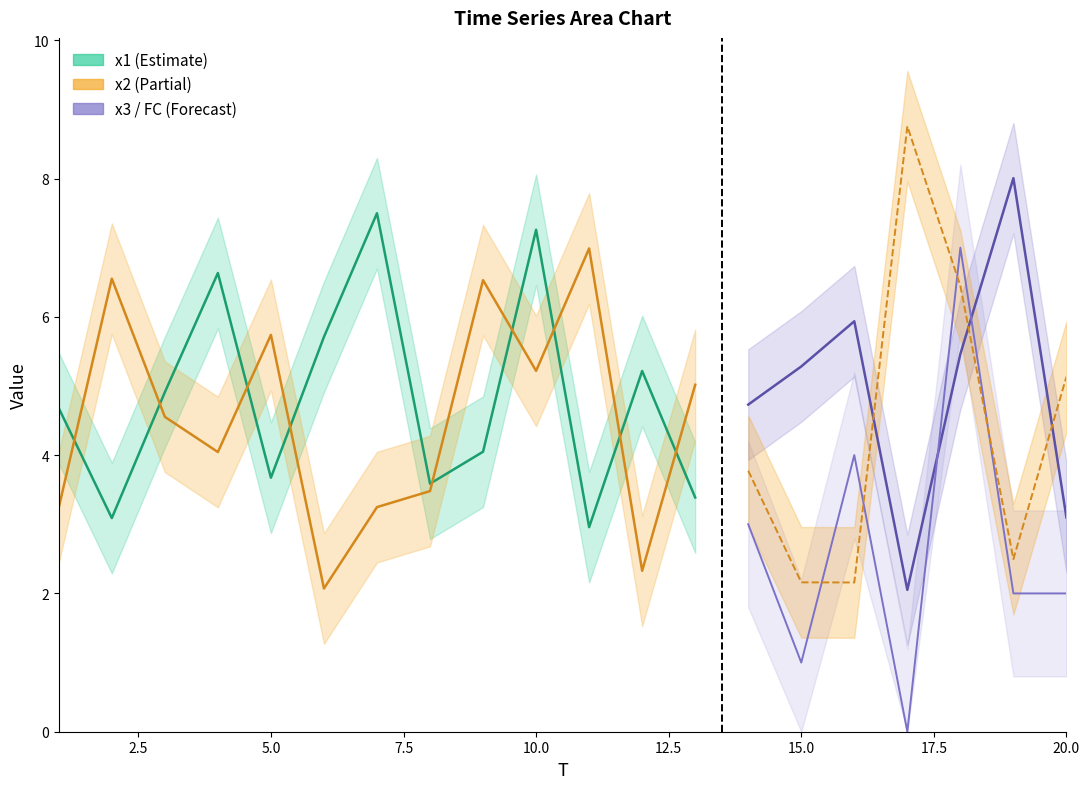

How many categories are shown in the chart?

20